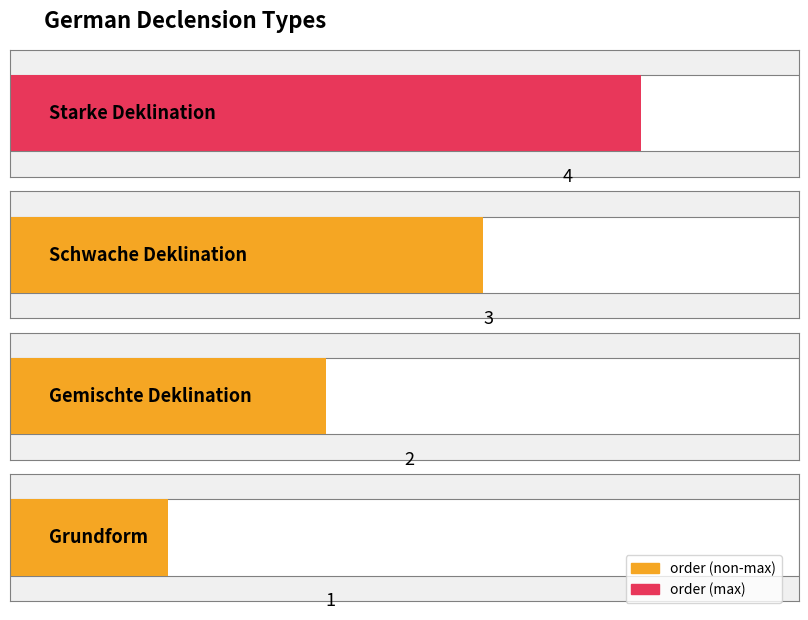

Does the chart contain stacked bars?

No